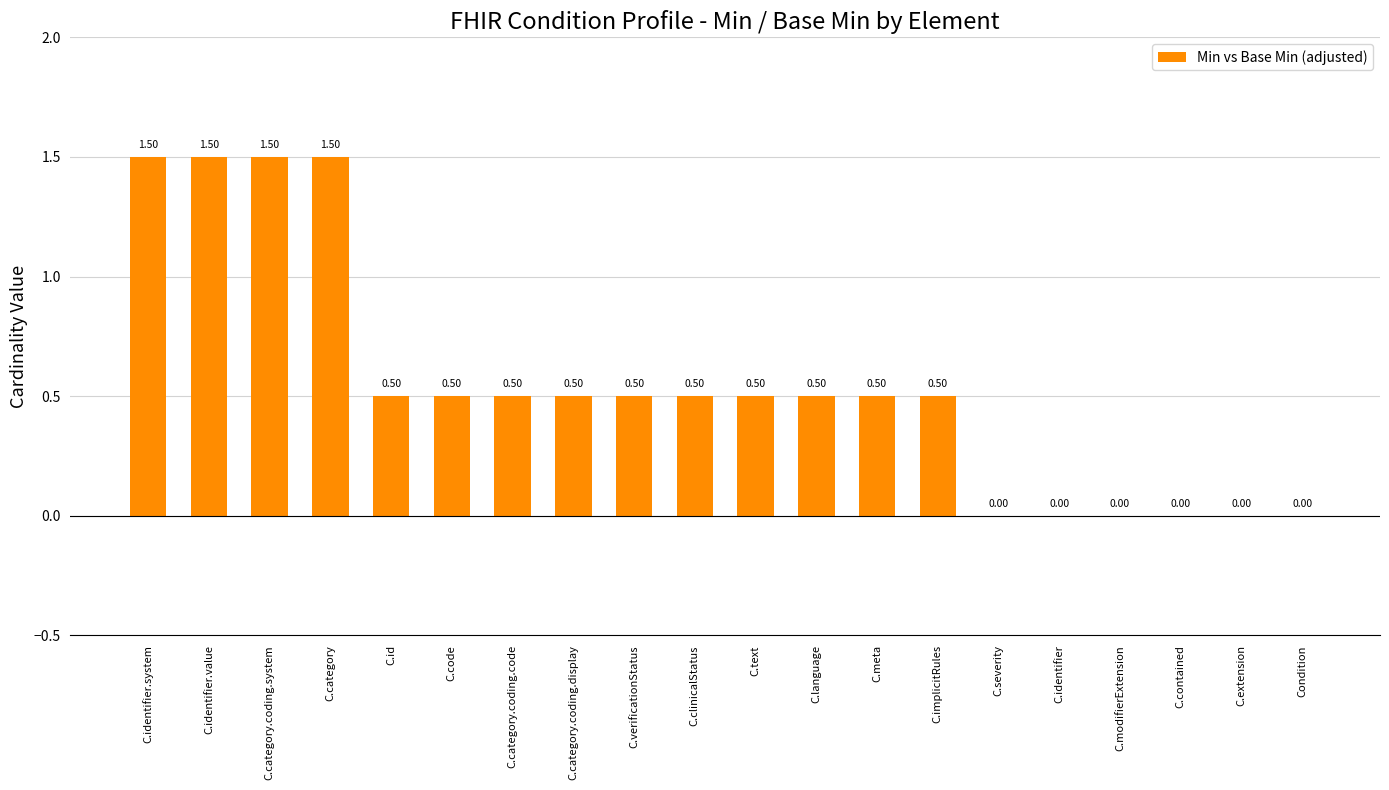

How many positive values are there?

14